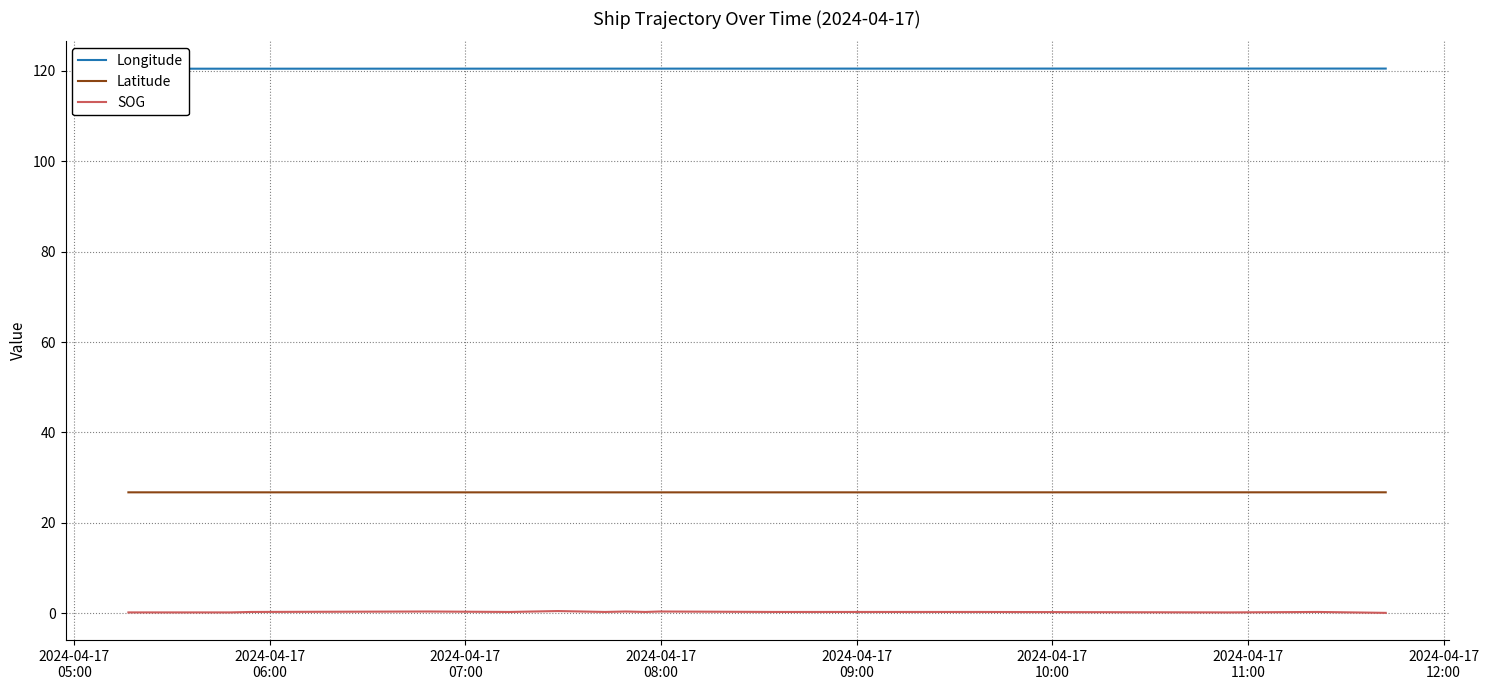

True or false: SOG and Latitude cross at least once.

False